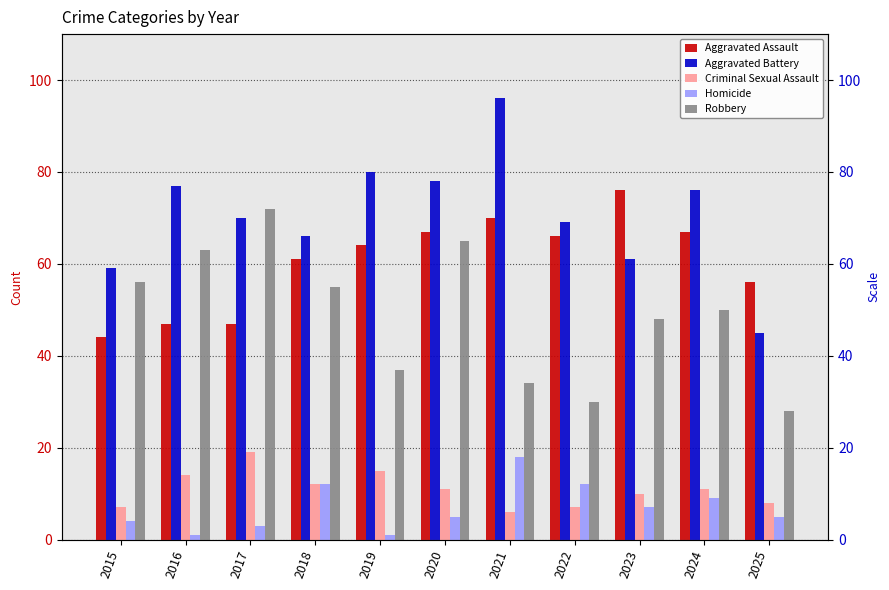

At how many categories does at least one series exceed 78?

2